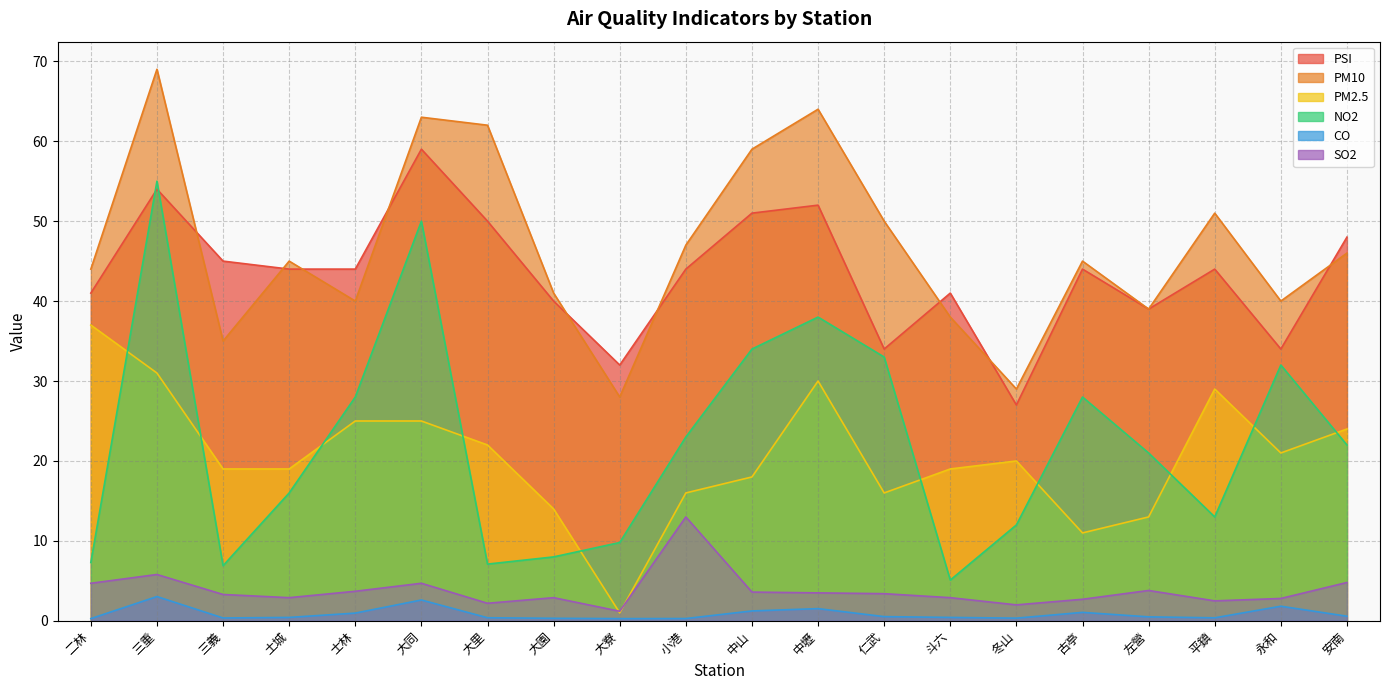

What is the label of the 3rd point from the right?

平鎮